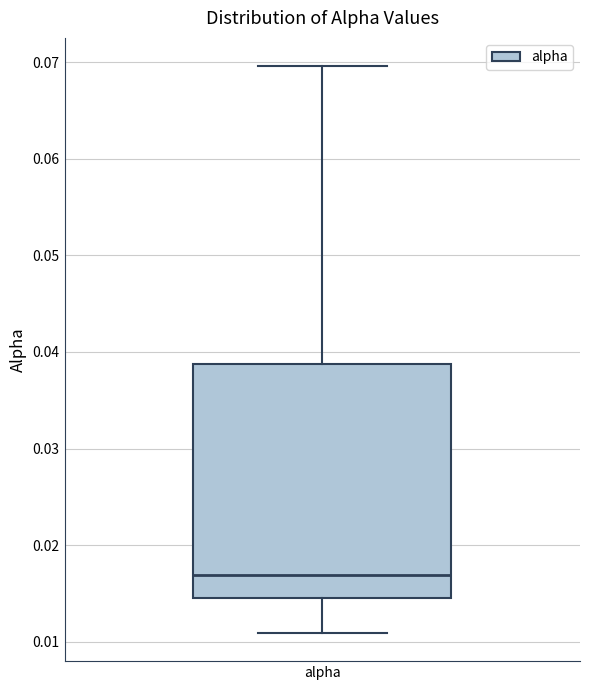

Transcribe this box plot: give where the median line is, the range the box spans, and where the two whiskers end, as read against the y-axis. The values are not printed on the chart, so give them approximately, as read against the axis.

median 0.017, box 0.015 to 0.039, whiskers 0.011 to 0.070